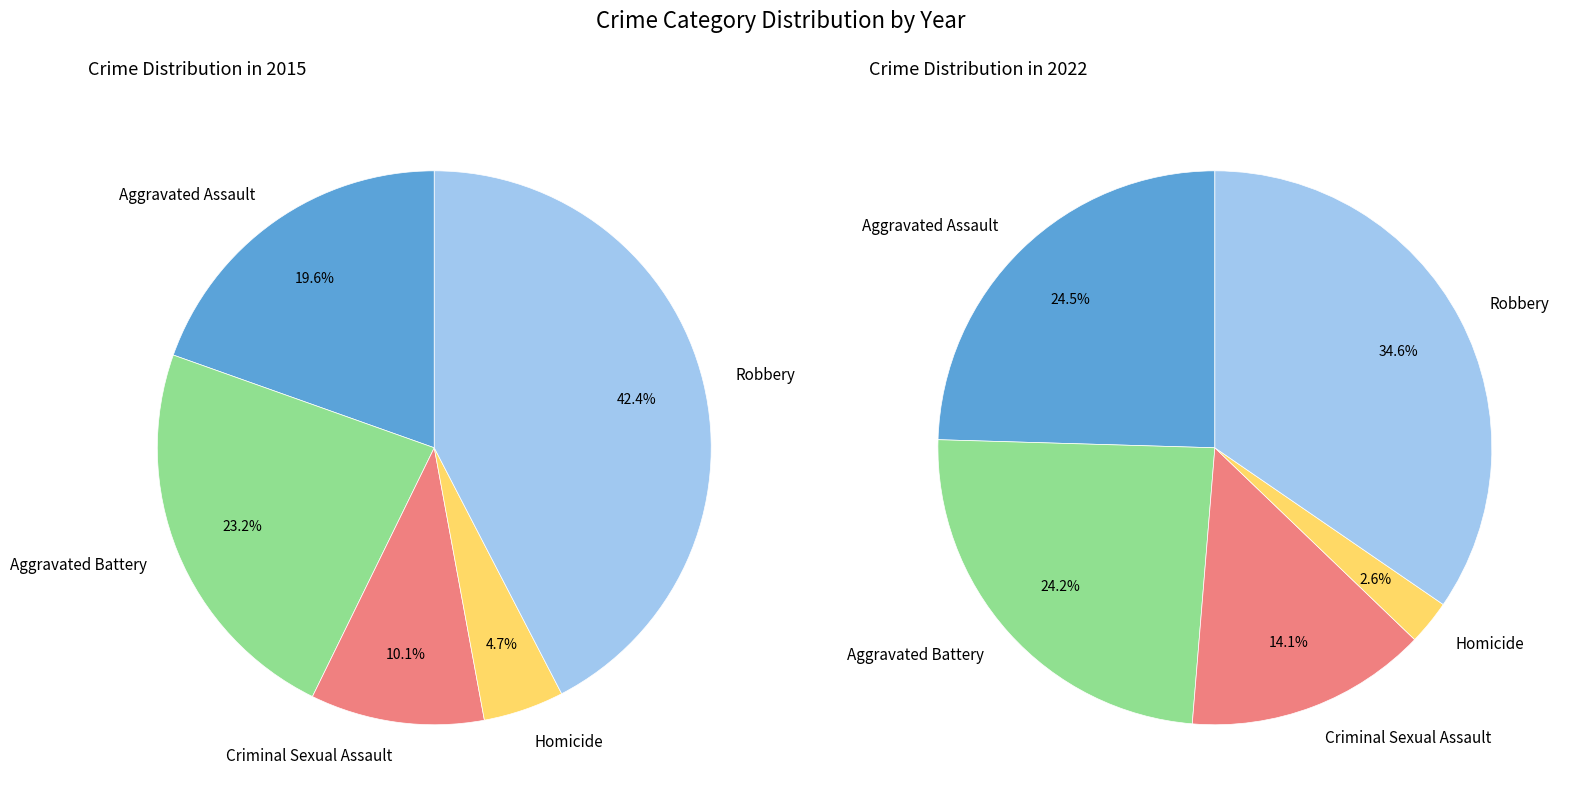

What portion of the pie excludes 2?

89.9%